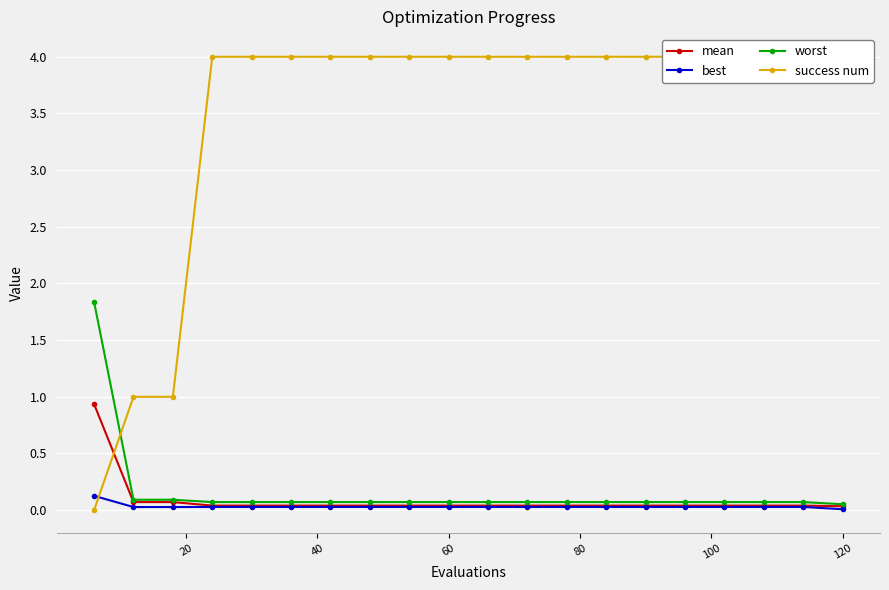

What is the highest value of the worst series?

1.8